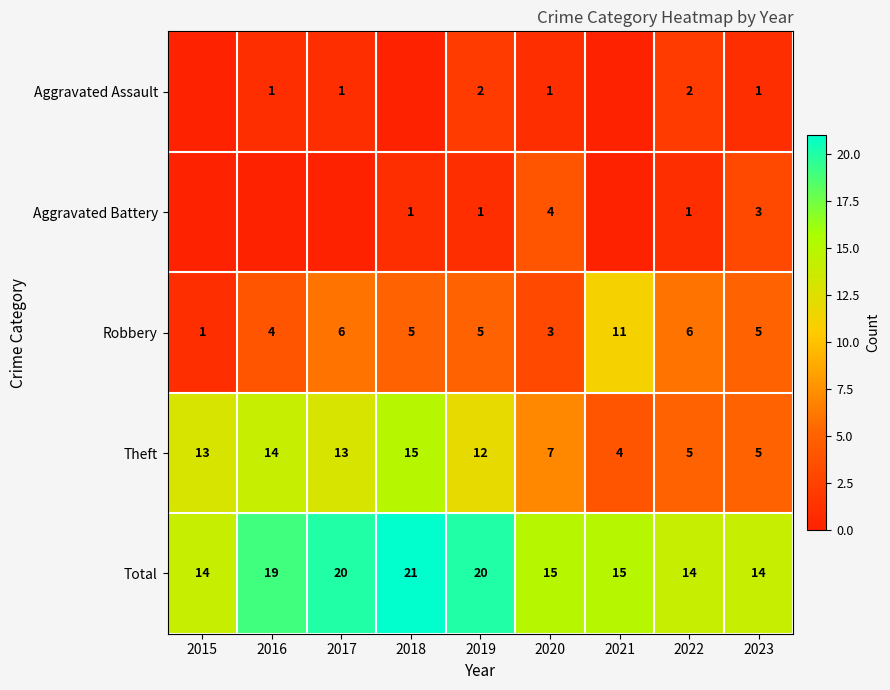

Is the value of Total at 2020 greater than the value of Robbery at 2020?

Yes